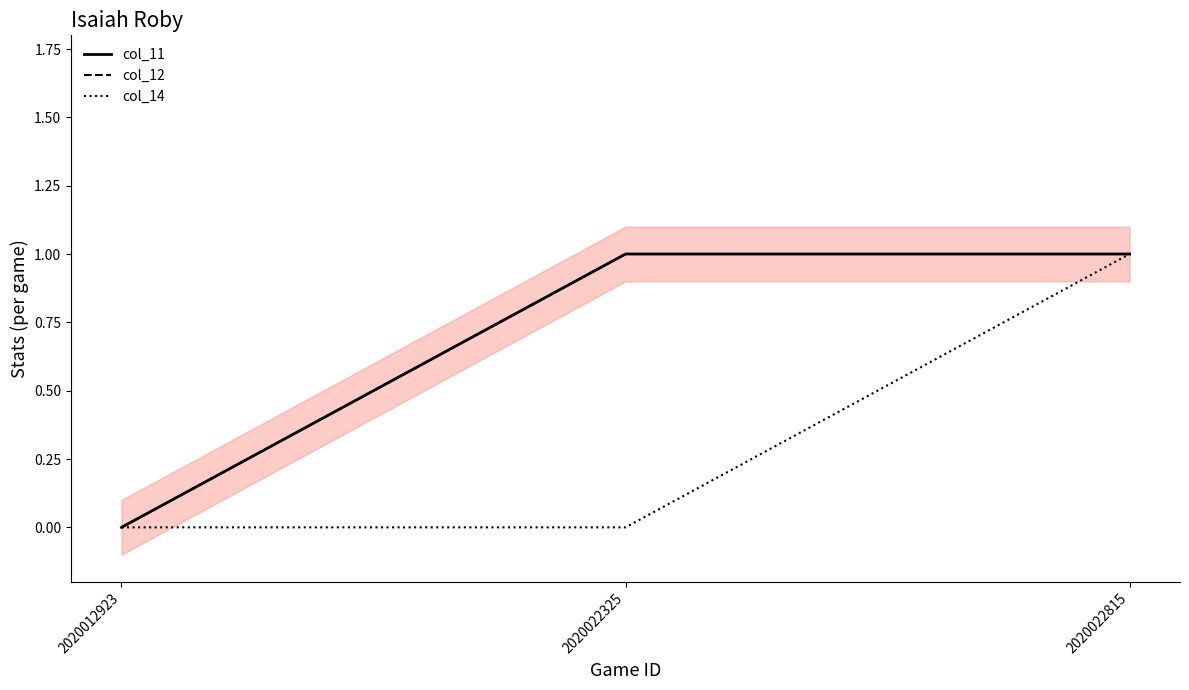

What is the difference between the col_11 values at 2020022815 and 2020012923?

1